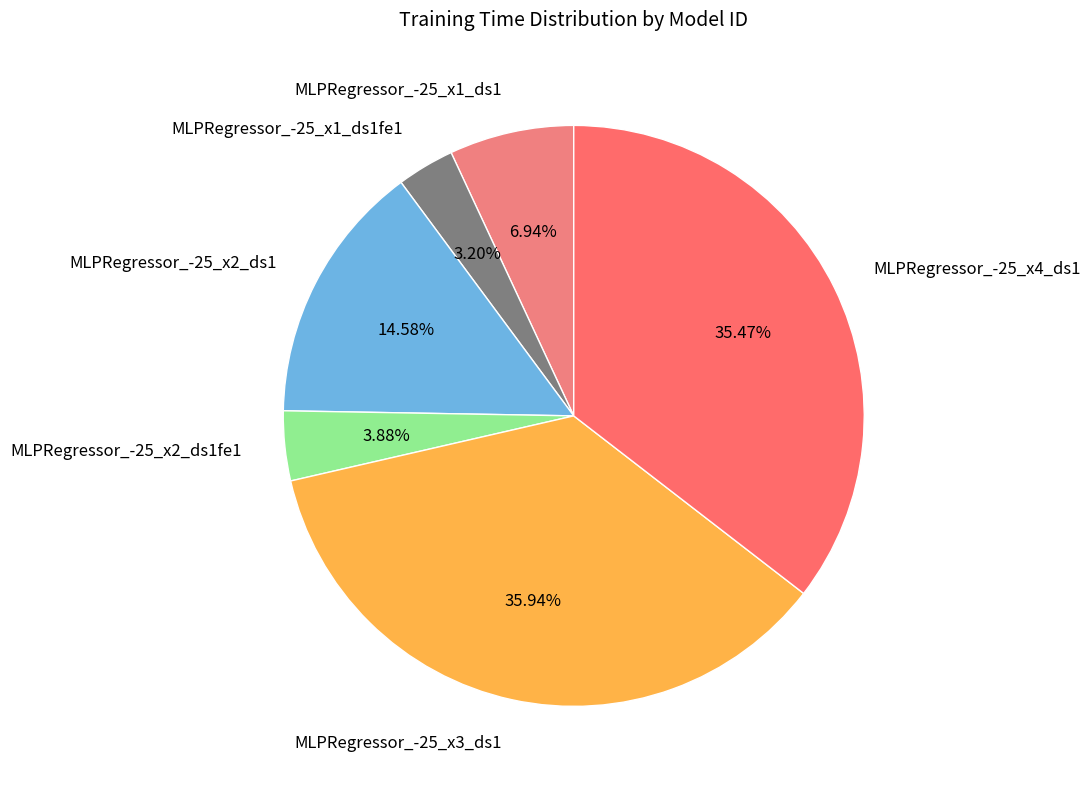

Is there a majority slice in this chart?

No